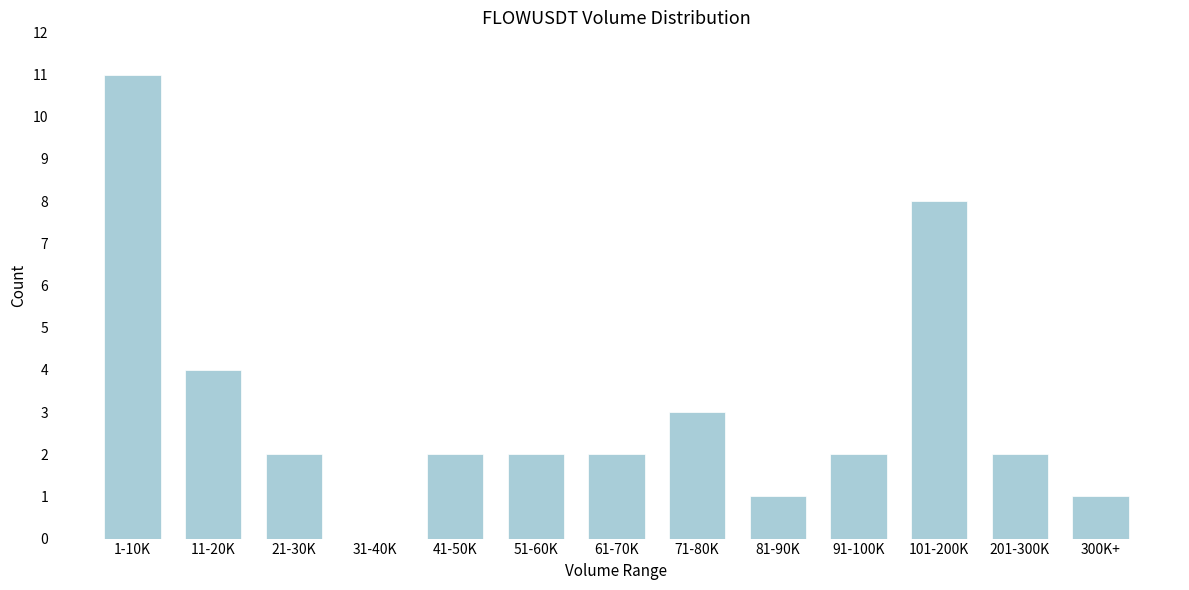

Reading left to right, what are all the values shown in this chart?

1-10K=11	11-20K=4	21-30K=2	31-40K=0	41-50K=2	51-60K=2	61-70K=2	71-80K=3	81-90K=1	91-100K=2	101-200K=8	201-300K=2	300K+=1